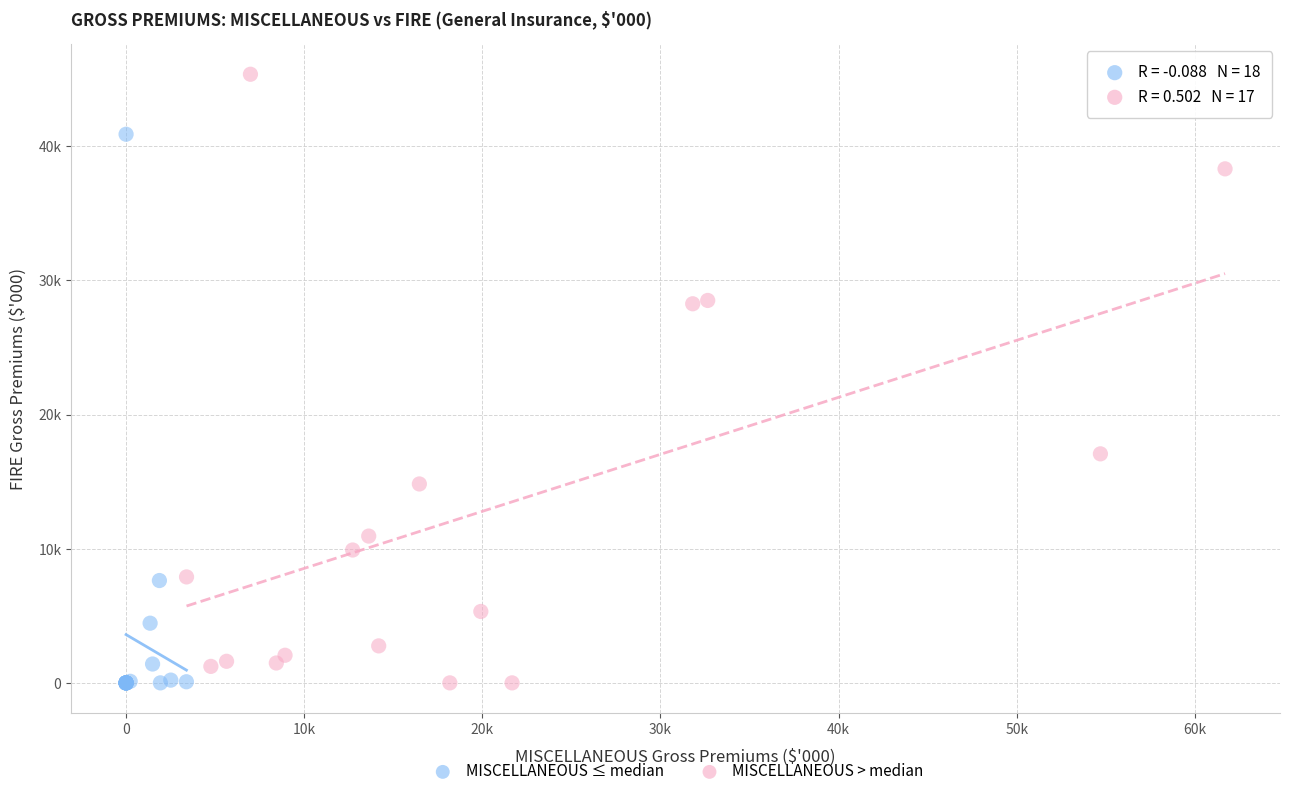

What are all the series names shown in the legend?

MISCELLANEOUS ≤ median, MISCELLANEOUS > median